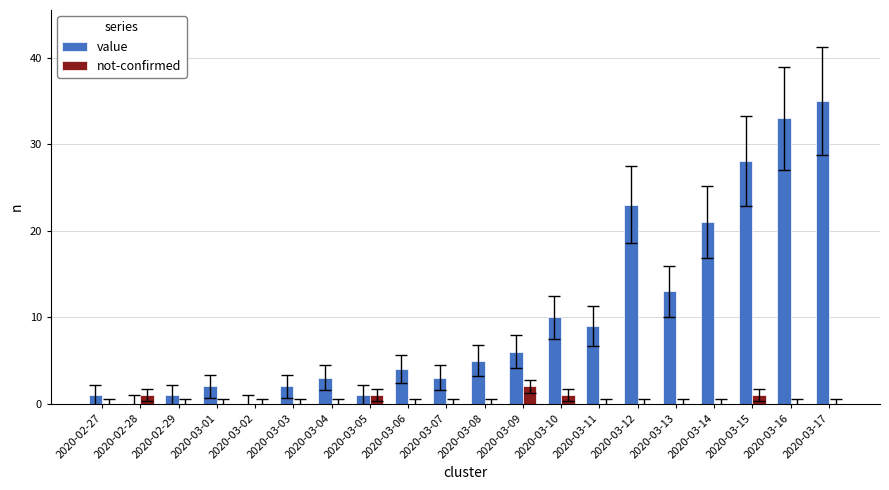

How many groups of bars are there?

20